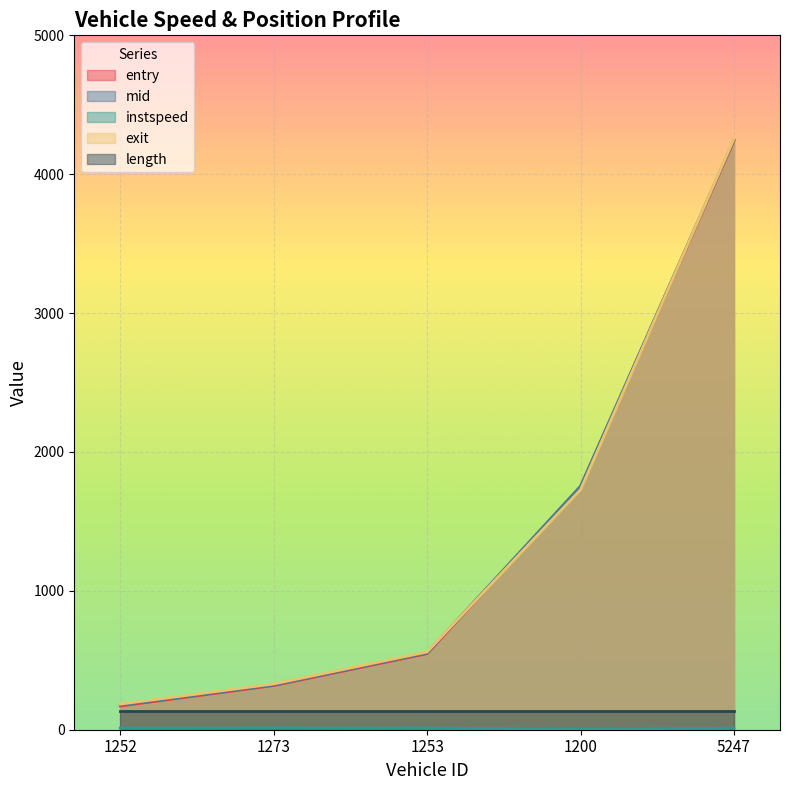

What is the difference between the maximum and minimum values in the mid series?

4071.2